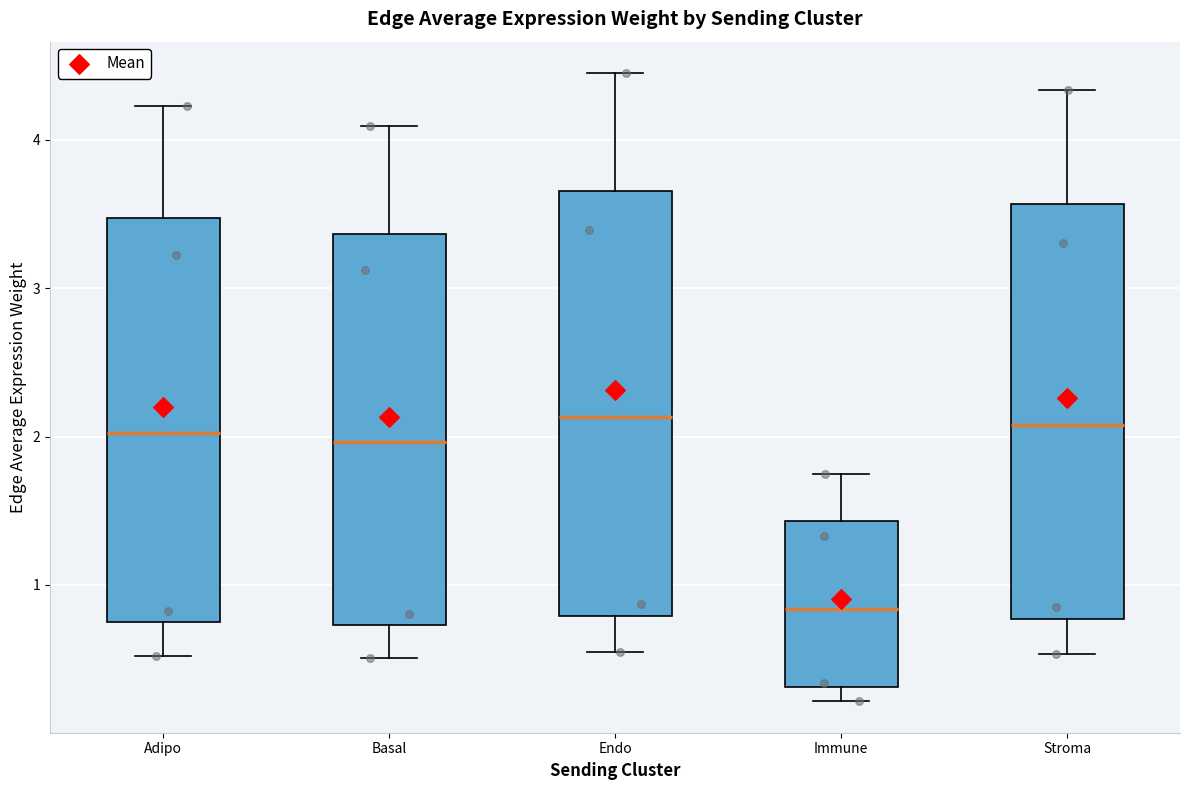

Reading left to right, read every box against the y-axis: the position of its median line, the range the box covers, and the ends of its whiskers. The values are not printed on the chart, so give them approximately, as read against the axis.

Adipo: median 2.0, box 0.7 to 3.5, whiskers 0.5 to 4.2
Basal: median 2.0, box 0.7 to 3.4, whiskers 0.5 to 4.1
Endo: median 2.1, box 0.8 to 3.7, whiskers 0.5 to 4.5
Immune: median 0.8, box 0.3 to 1.4, whiskers 0.2 to 1.7
Stroma: median 2.1, box 0.8 to 3.6, whiskers 0.5 to 4.3